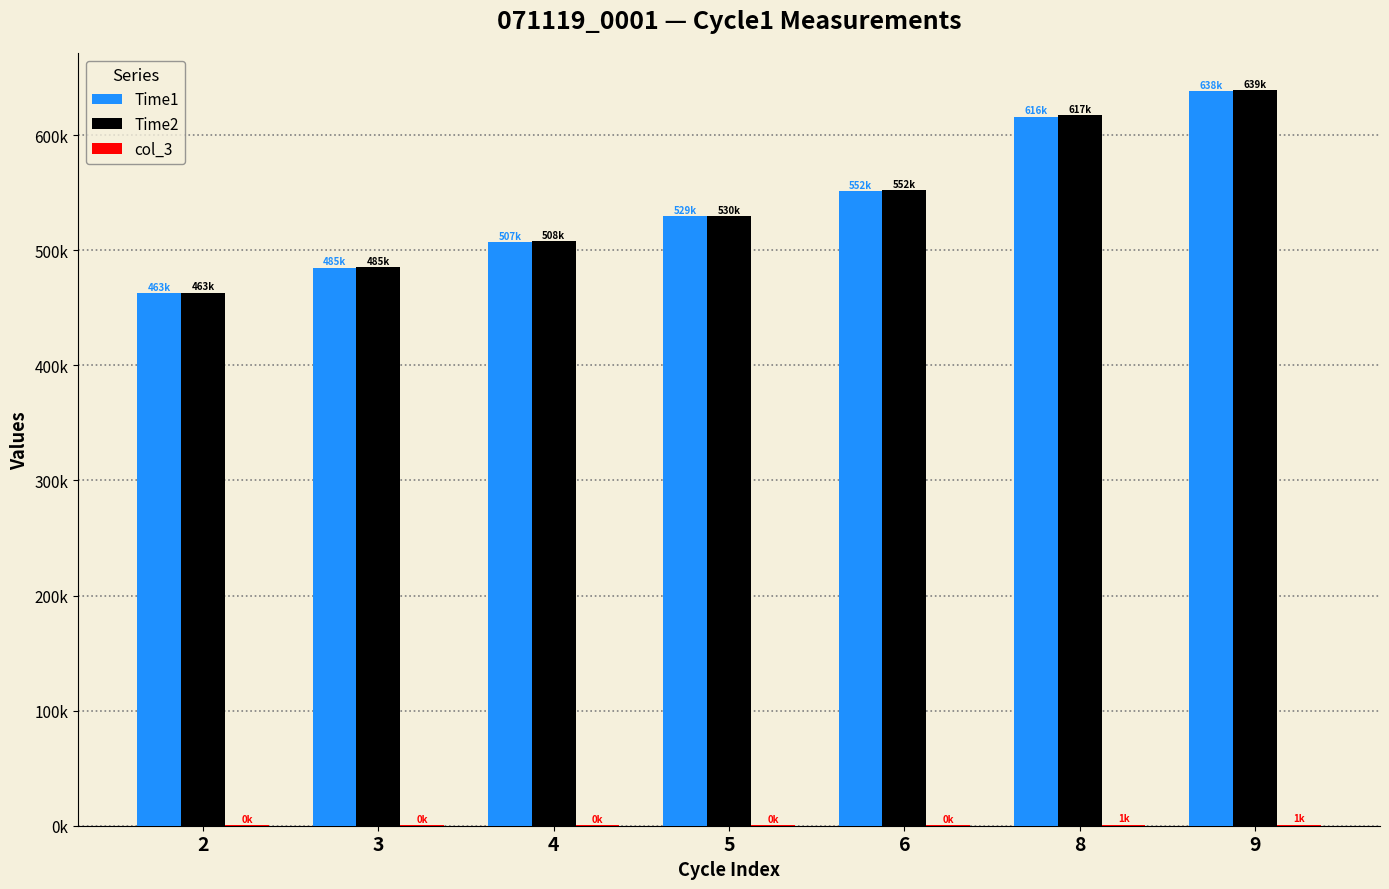

At which category is the sum across all series the highest?

9